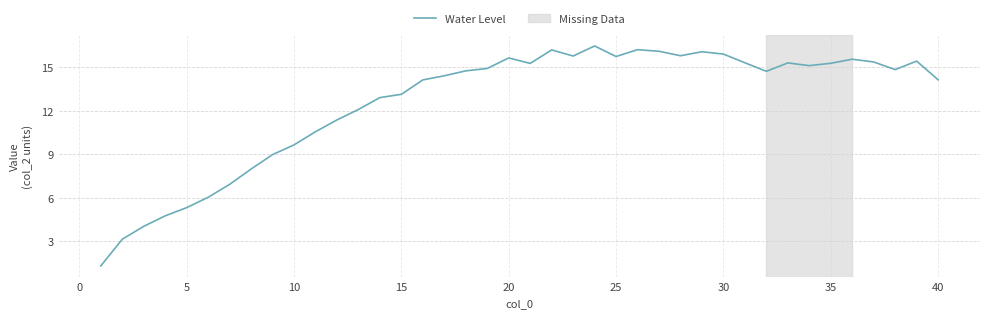

What is the greatest value displayed?

16.5